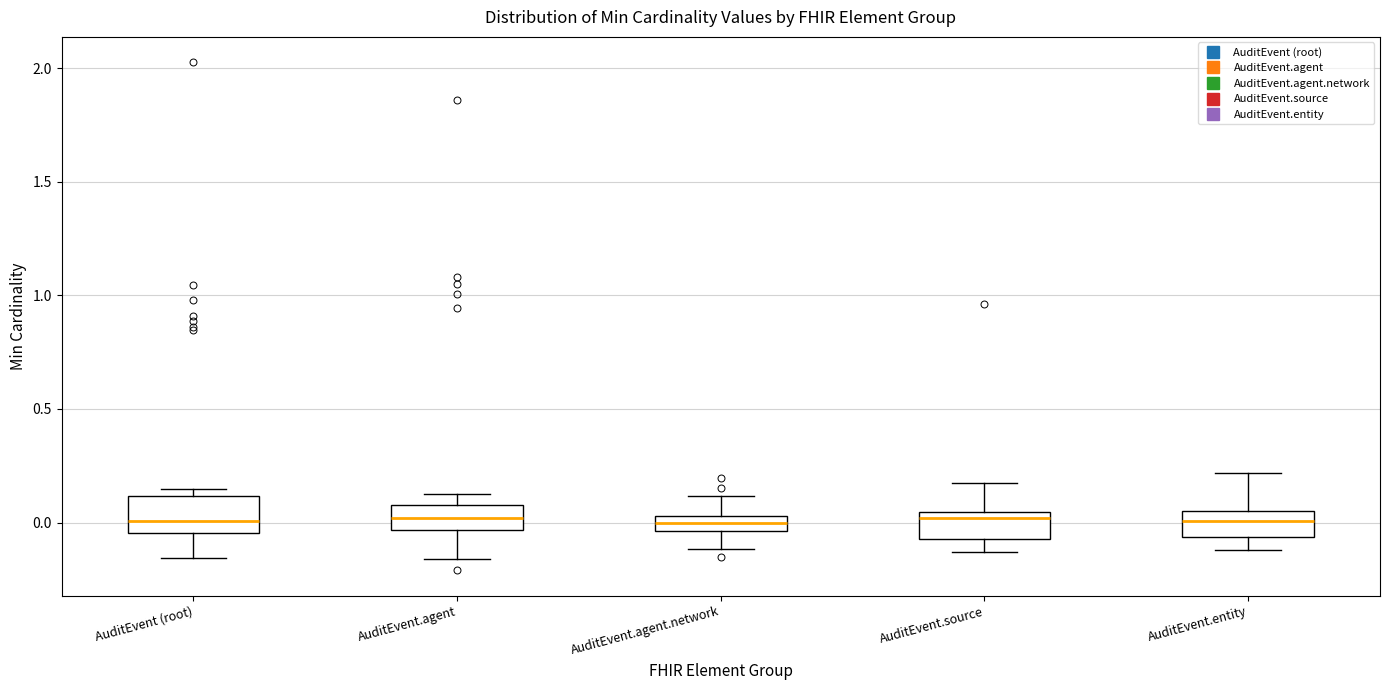

Where does the median line of the box for AuditEvent.entity sit on the y-axis? The values are not printed on the chart, so give them approximately, as read against the axis.

0.00